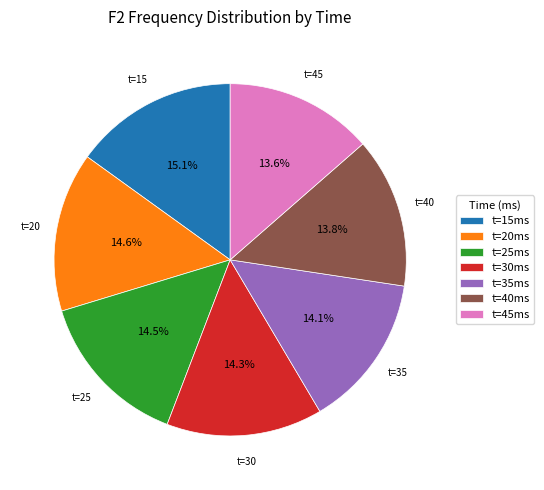

Do t=25ms and t=15ms together represent more than half of the pie?

No